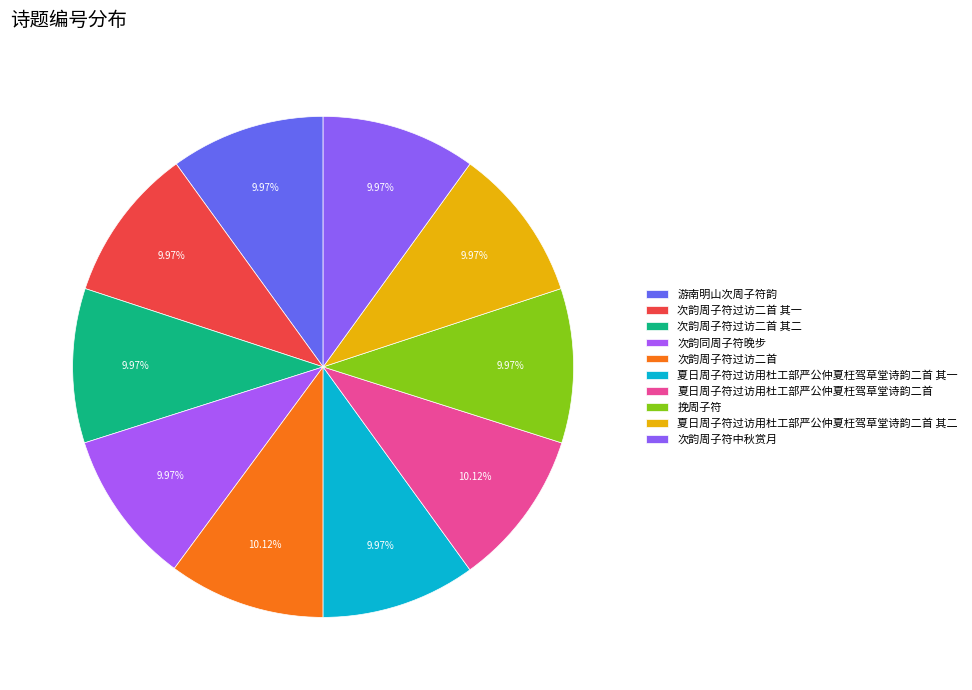

Does any single category account for the majority?

No